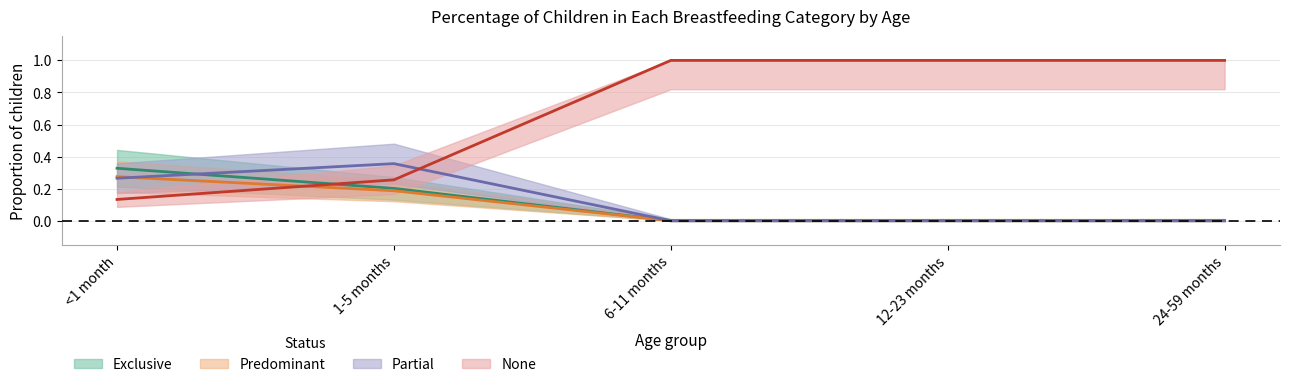

How many Predominant values are between 0 and 1?

5